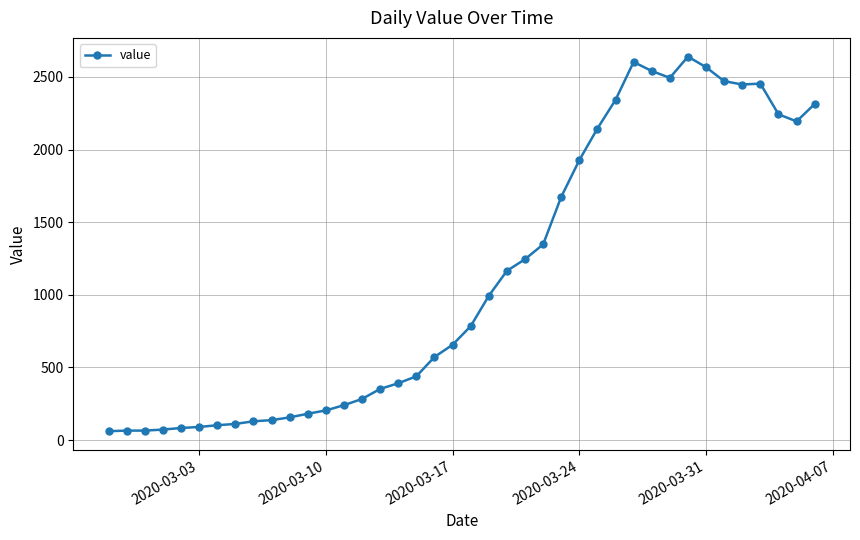

What is the sum of all values?

44980